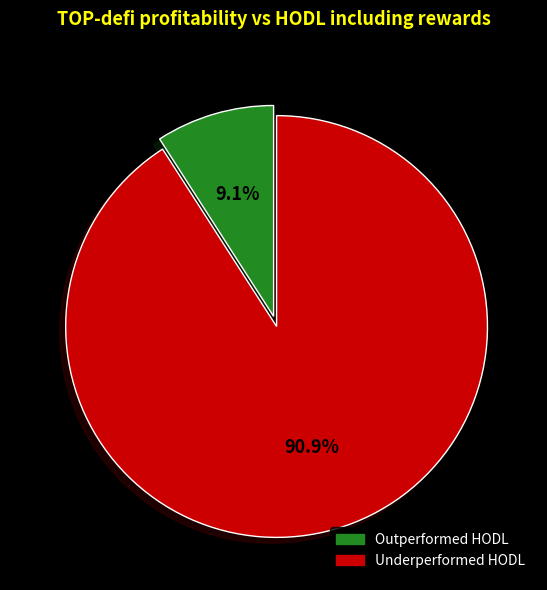

Does any single category account for the majority?

Yes